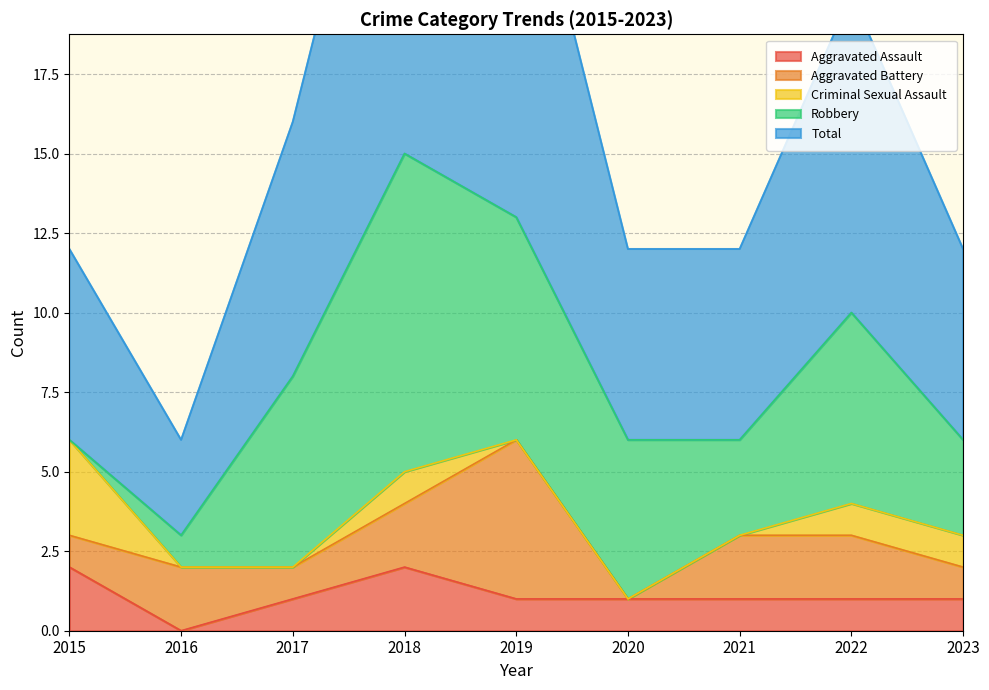

Between 2016 and 2021, which series saw the biggest shift?

Total